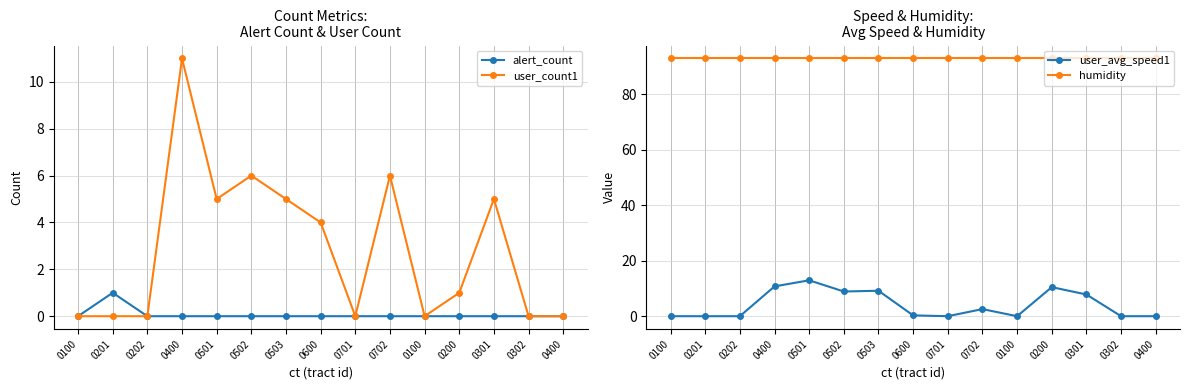

At 0503, list the series in order from smallest to largest.

alert_count, user_count1, user_avg_speed1, humidity